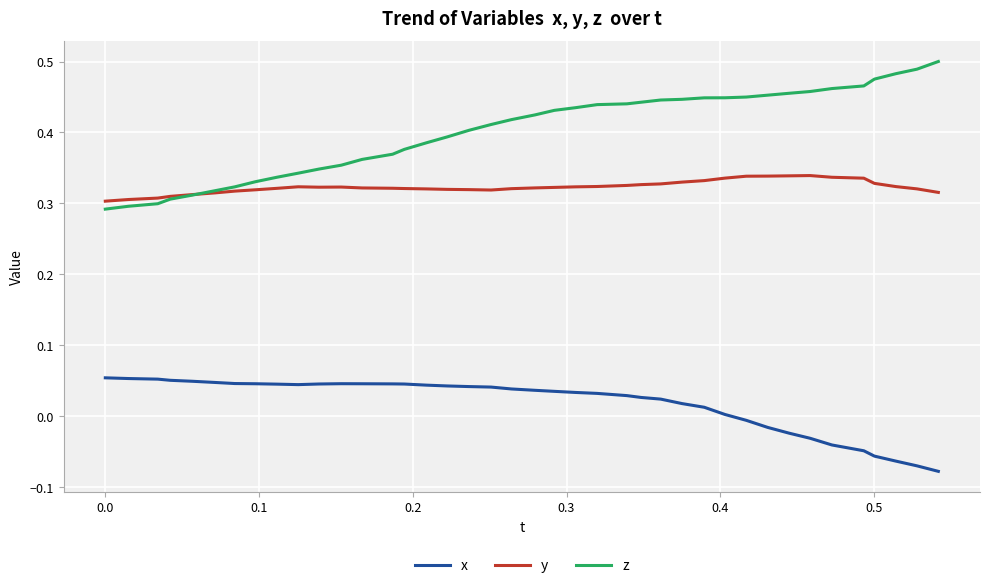

Rank the series by their average value, from highest to lowest.

z, y, x